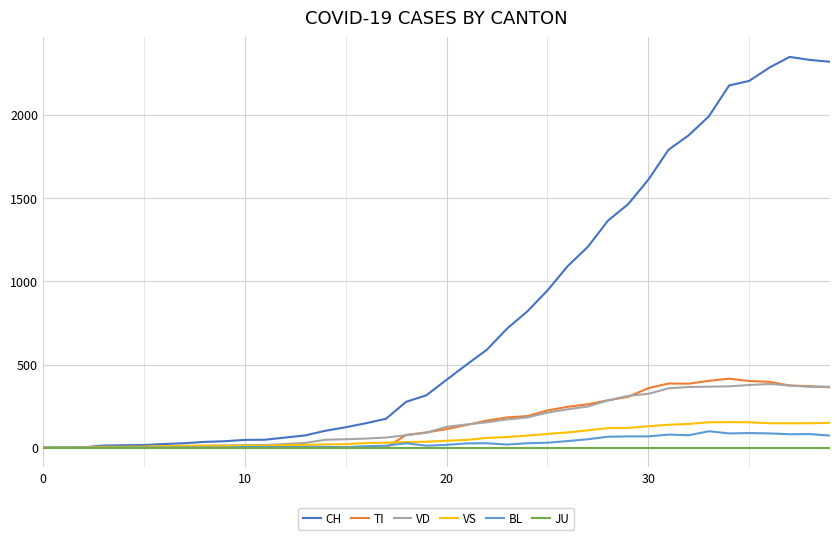

What is the greatest value displayed?

2349